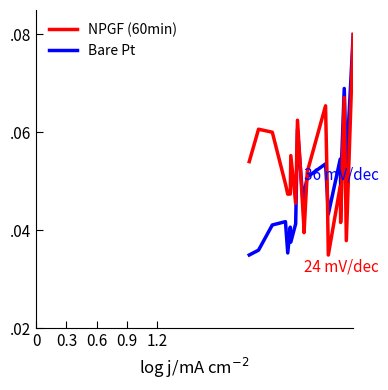

Reading left to right, transcribe all the data shown in this chart.

NPGF (60min): 0.0	0.0	0.0	0.0	0.0	0.0	0.0	0.0	0.1	0.0	0.0	0.1	0.1	0.0	0.0	0.1	0.0	0.1	0.1	0.1
Bare Pt: 0.1	0.1	0.1	0.0	0.0	0.0	0.1	0.0	0.1	0.0	0.0	0.1	0.1	0.0	0.0	0.0	0.0	0.1	0.0	0.1